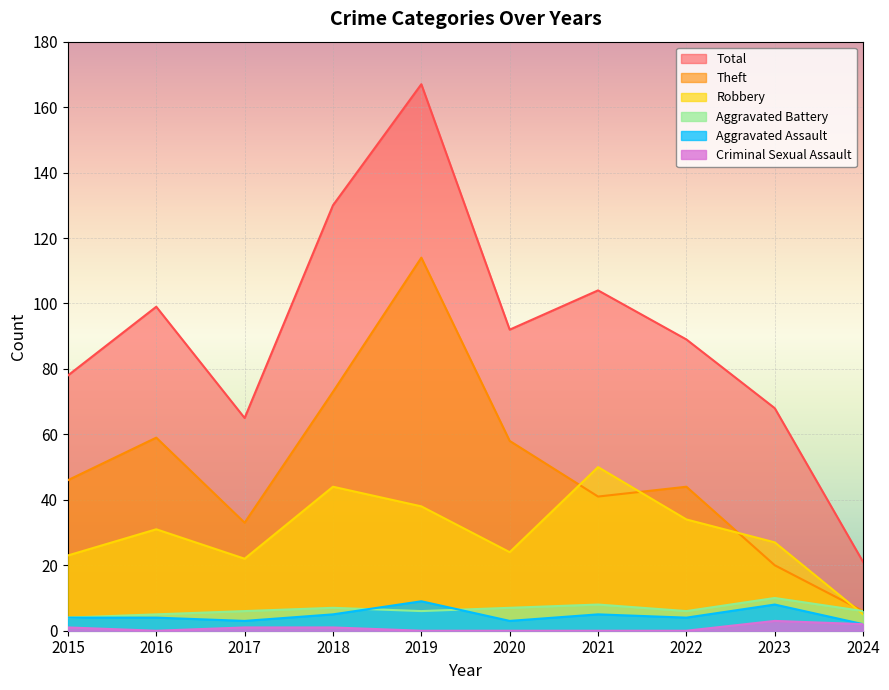

What is the total value across all series at 2016?

198